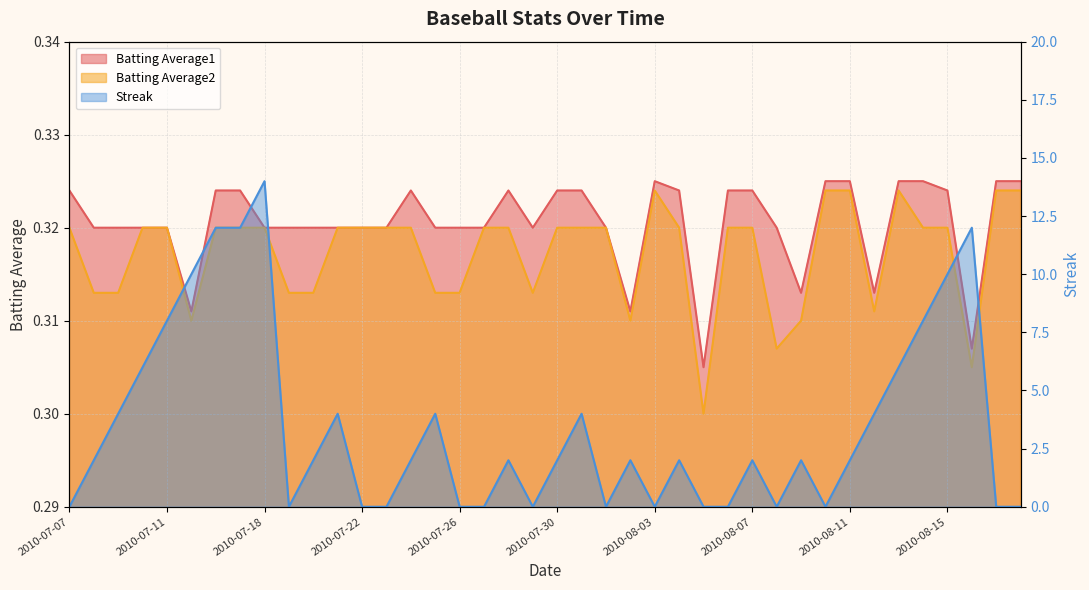

Which label corresponds to the largest value in the chart?

2010-07-18